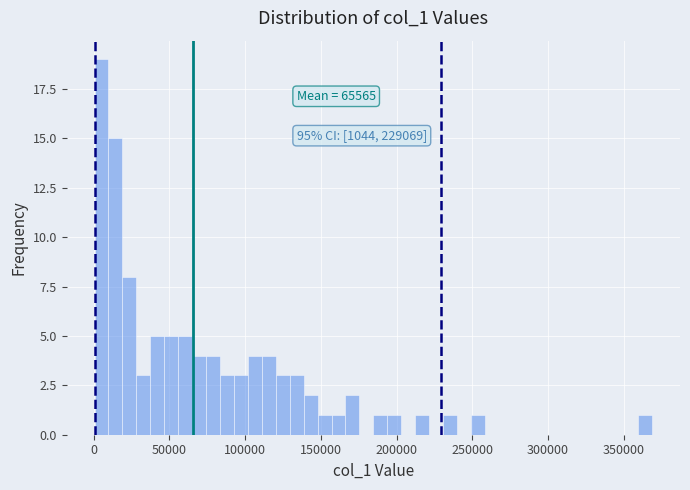

Read against the x-axis, roughly where is the centre of the tallest bar?

5000